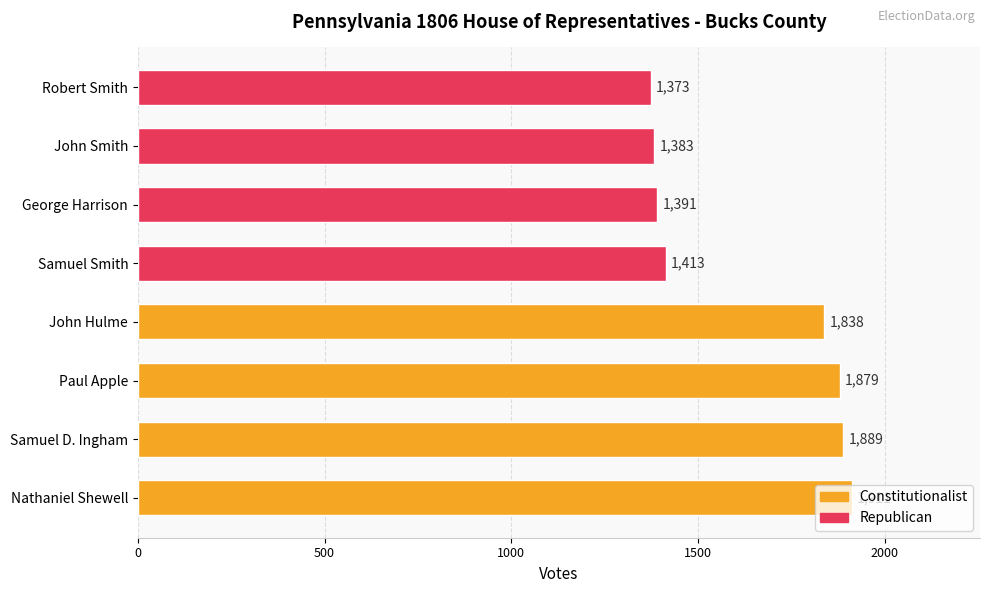

What is the difference between the values at George Harrison and Robert Smith?

18